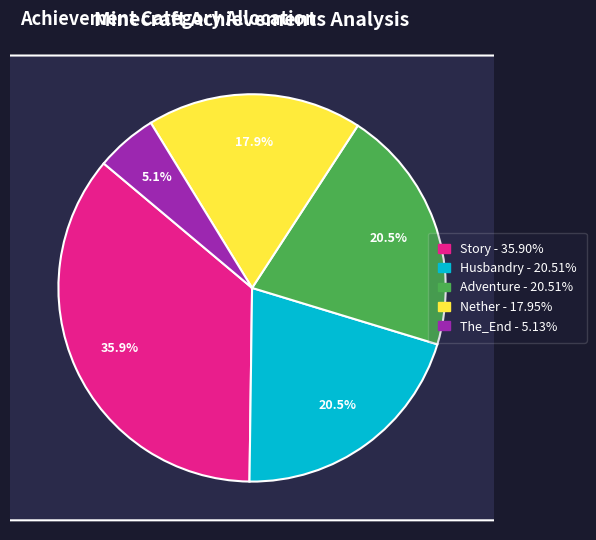

Between Adventure and The_End, which is larger?

Adventure